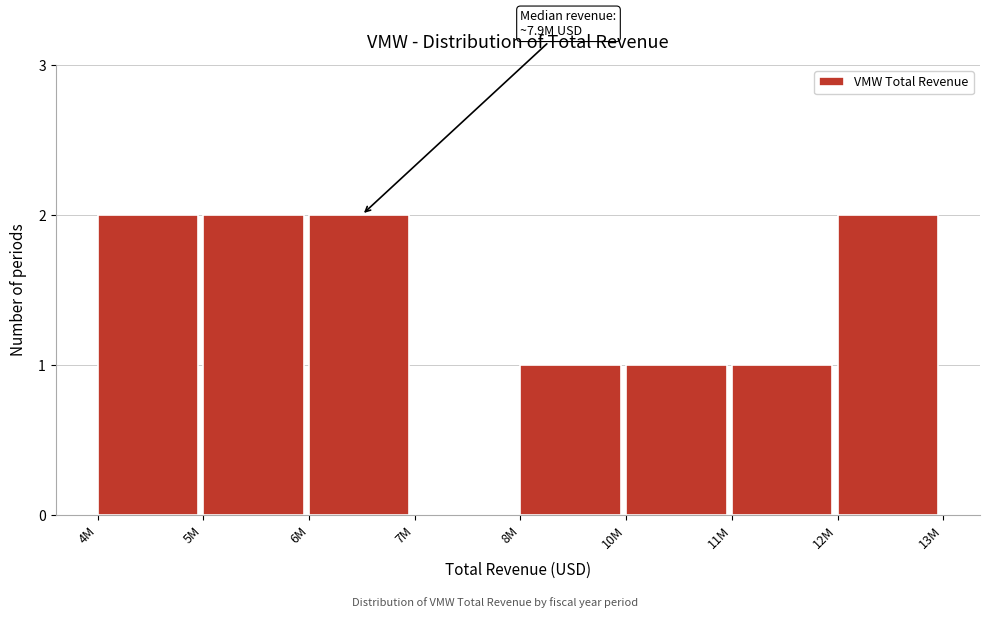

Reading left to right, list all the values displayed in this chart.

4M=2	5M=2	6M=2	7M=0	8M=1	10M=1	11M=1	12M=2